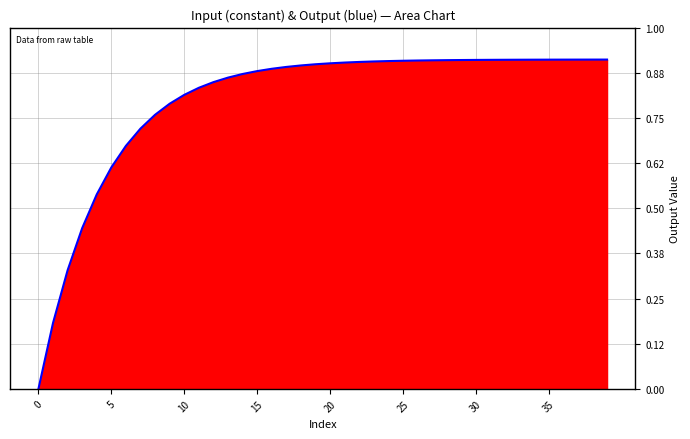

The chart shows a value of 0.9 at 25. True or false?

True